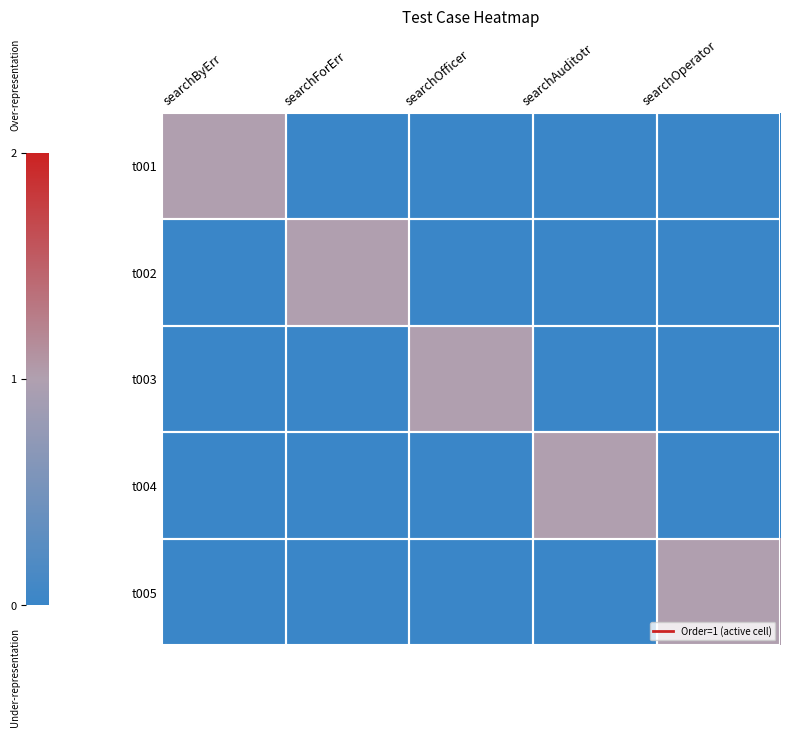

At which category does the chart reach its minimum across all series?

searchForErr